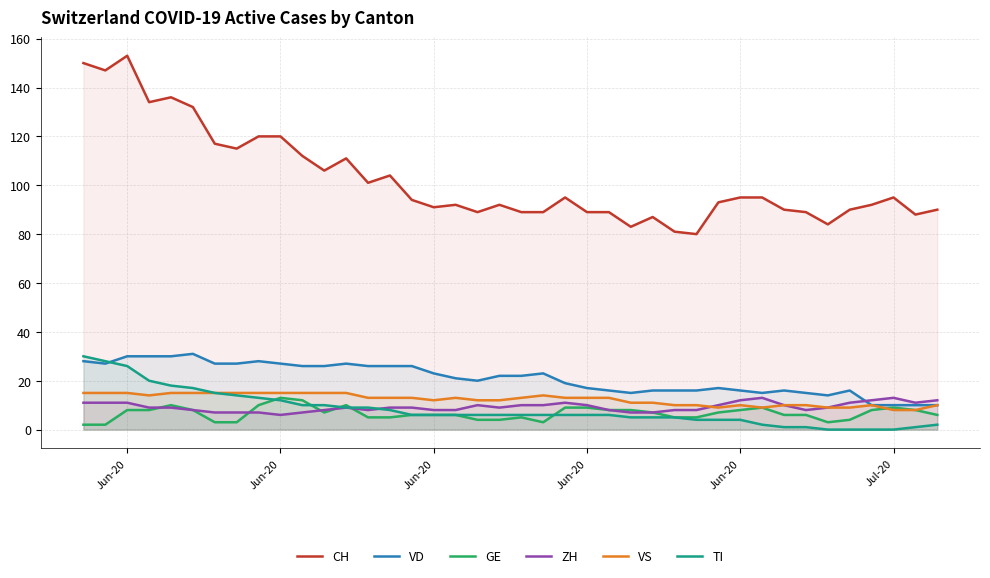

Does the chart have visible grid lines?

Yes